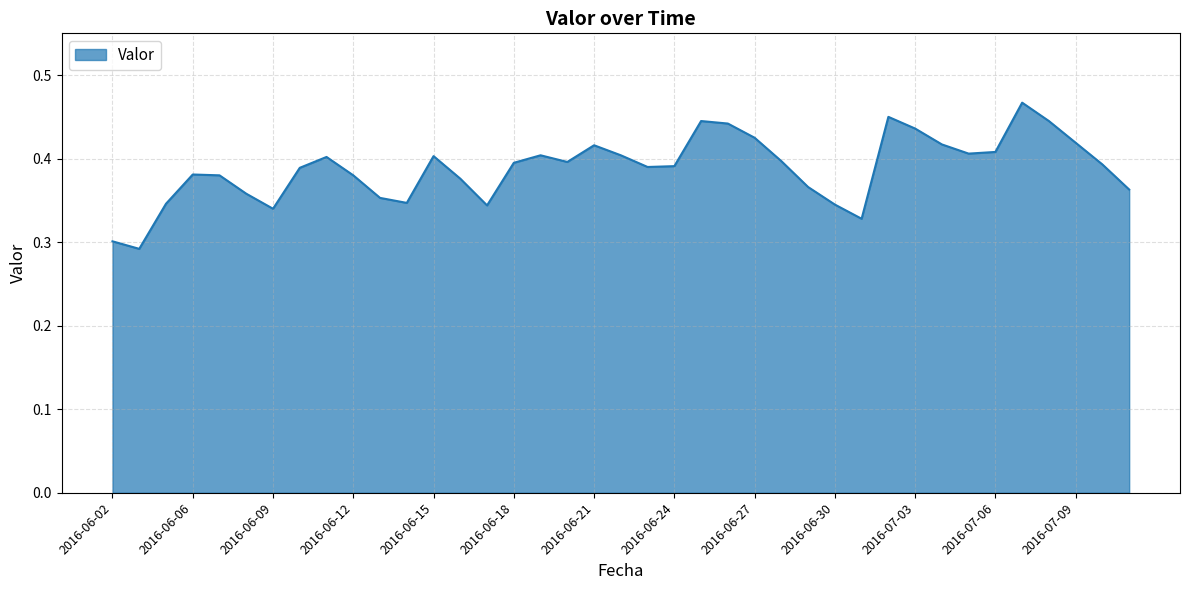

What is the difference between the maximum and minimum values?

0.2